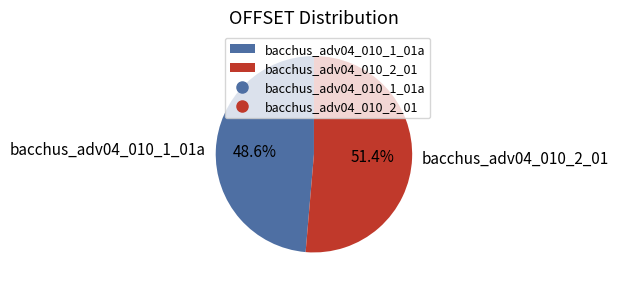

Count the number of slices in the pie.

2